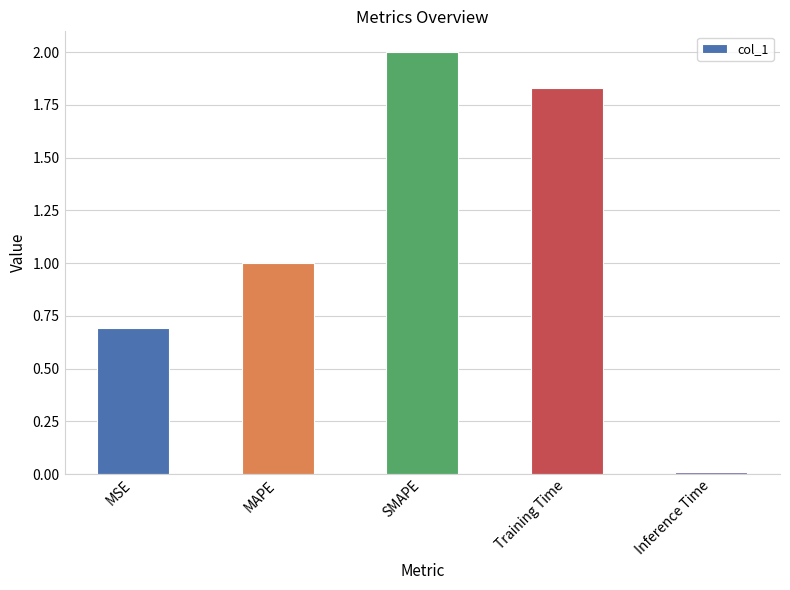

What is the label of the 5th bar from the right?

MSE